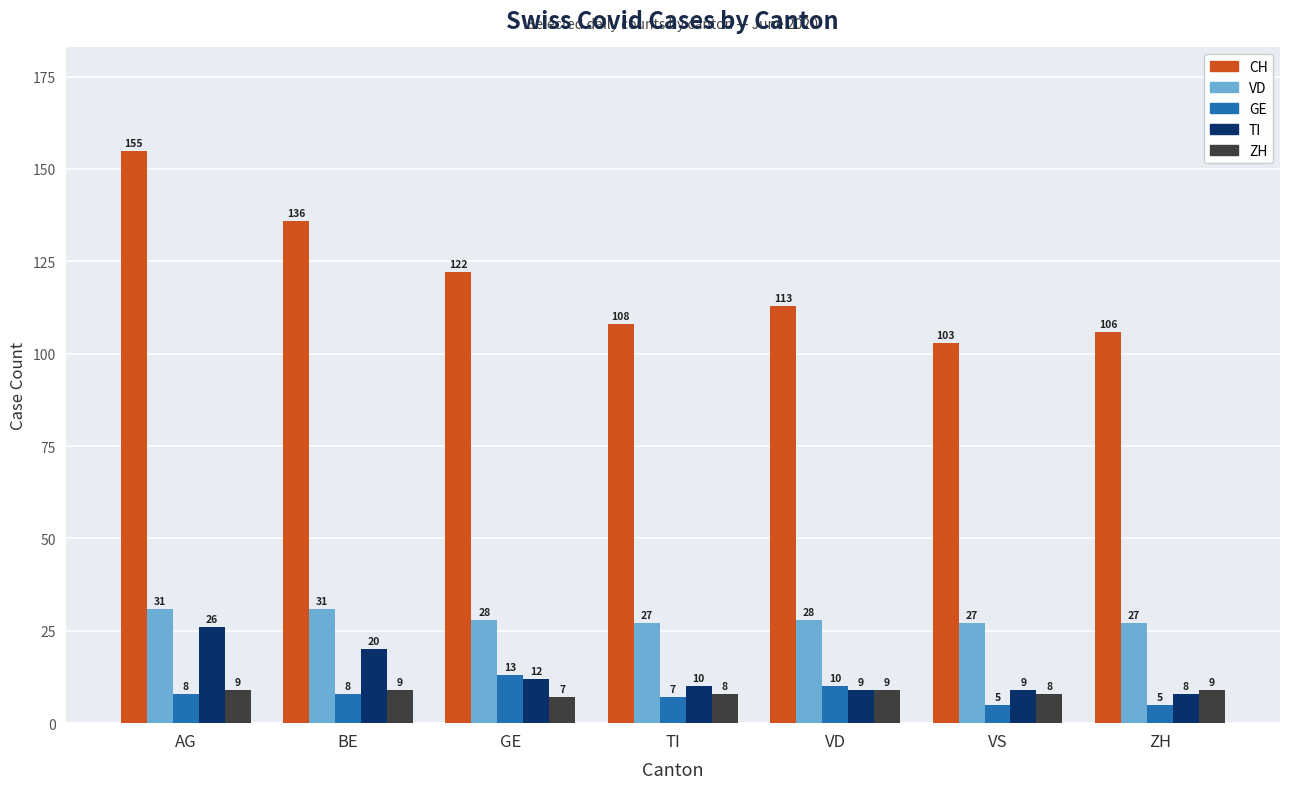

What is the sum of the TI values at GE and AG?

38